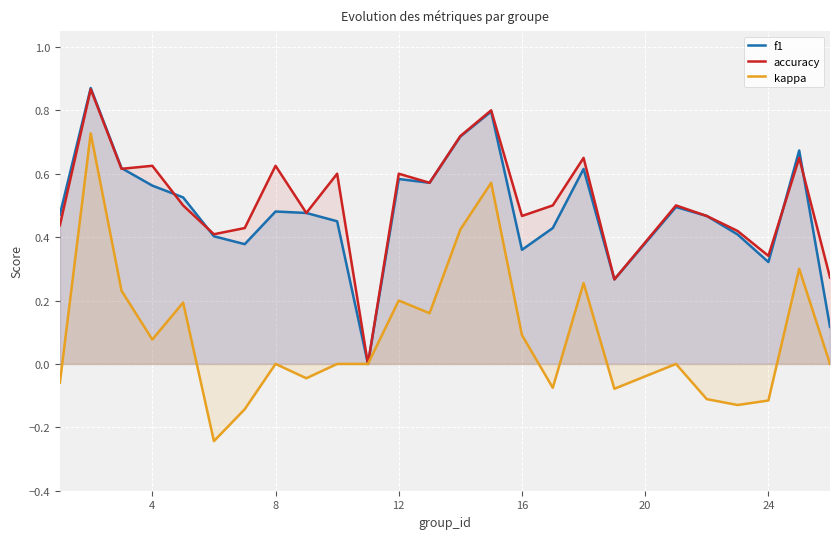

The f1 series shows 0.6 at 16. True or false?

False